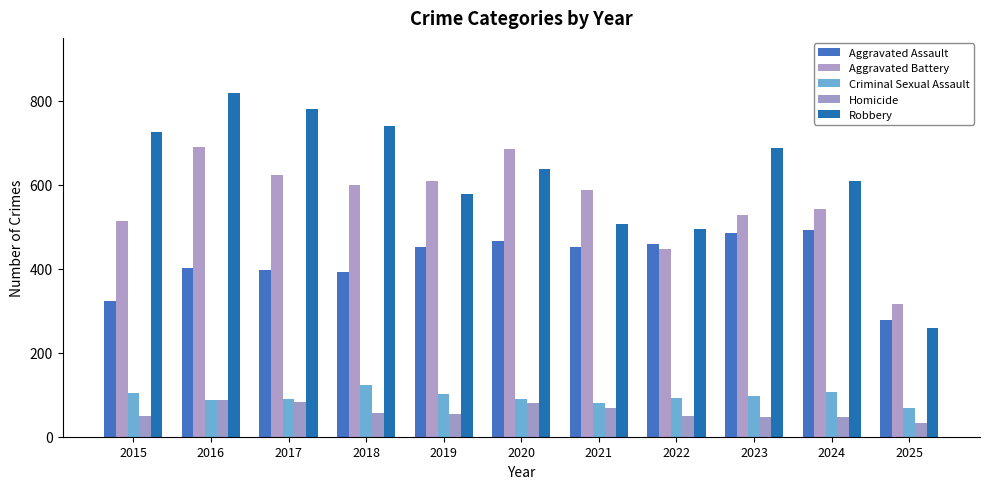

At how many categories does at least one series exceed 119?

11